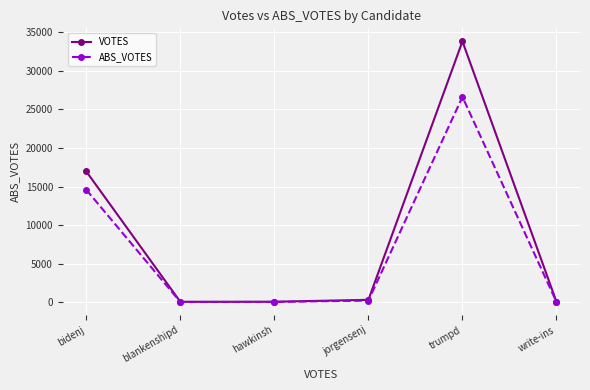

What is the maximum value for VOTES?

33798